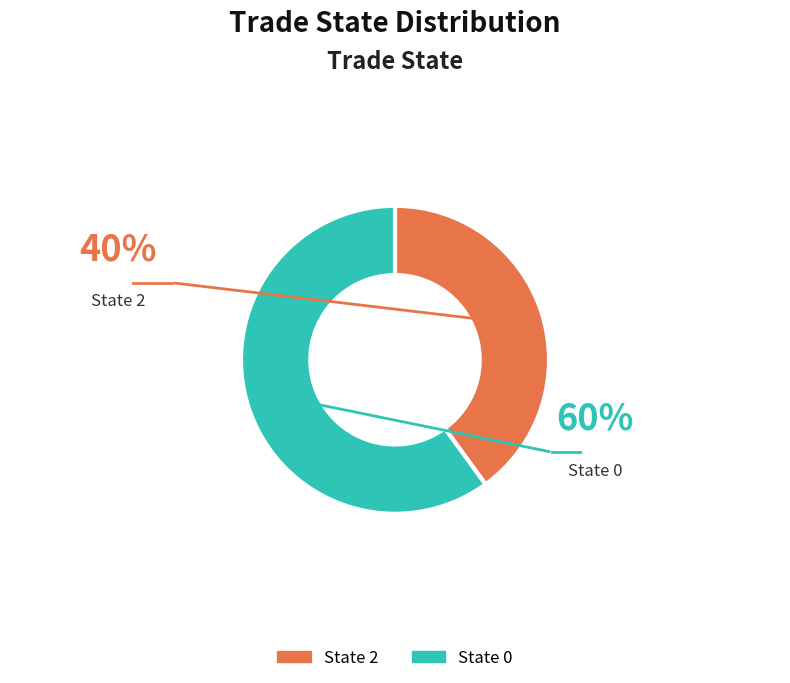

Does any single category account for the majority?

Yes